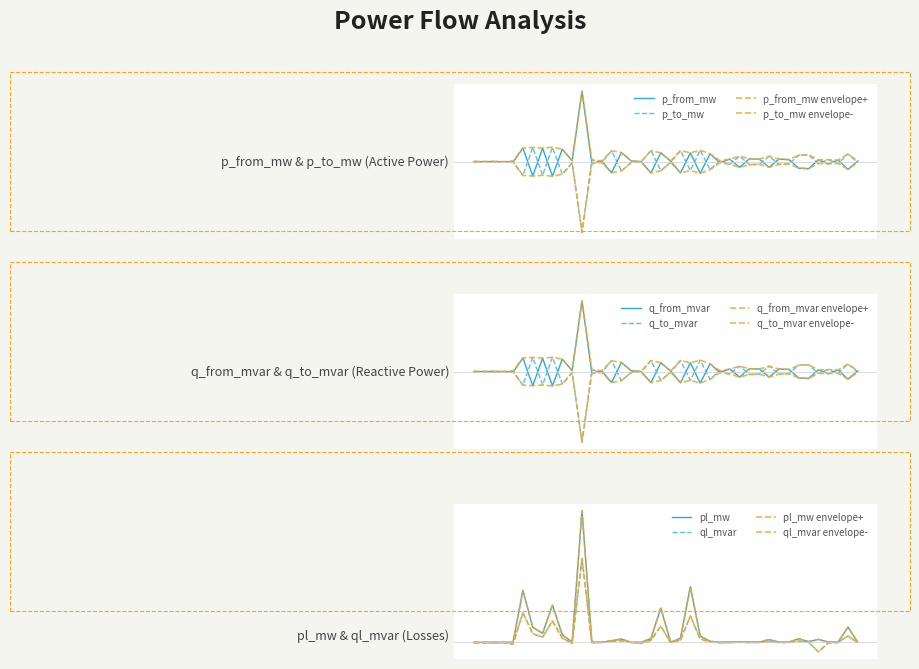

How many data points does each series have?

40